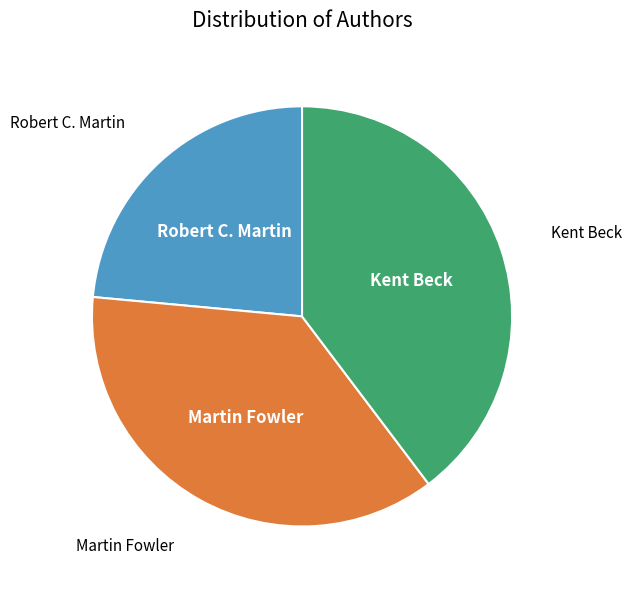

Which has a higher value, Kent Beck or Martin Fowler?

Kent Beck